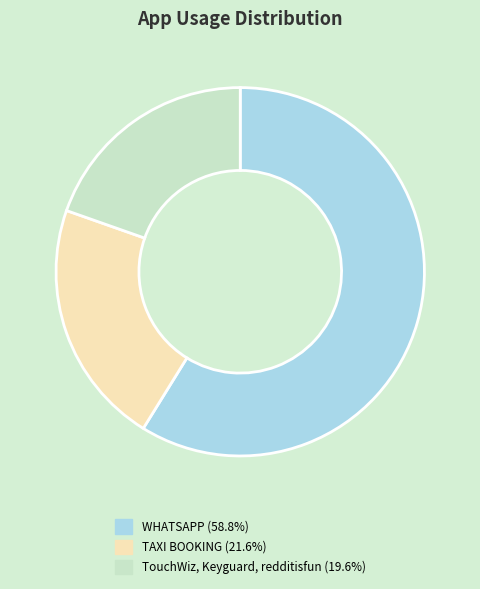

Approximately how many times larger is the value at WHATSAPP compared to TouchWiz, Keyguard, redditisfun?

3.0